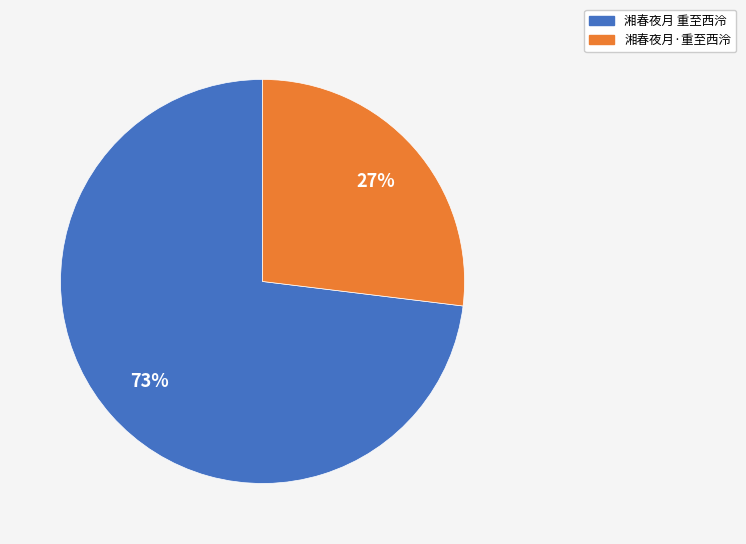

Which slice represents more than half of the pie?

湘春夜月 重至西泠